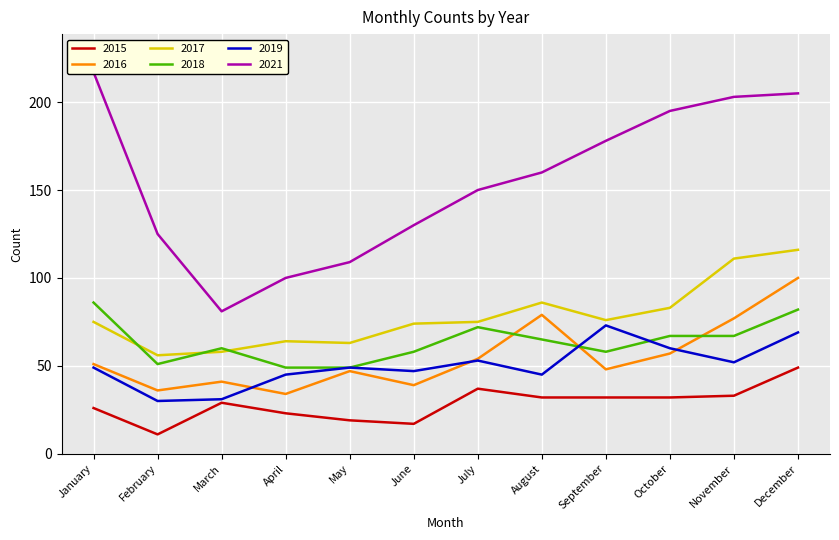

Is it true that 2019 equals 79 at August?

False